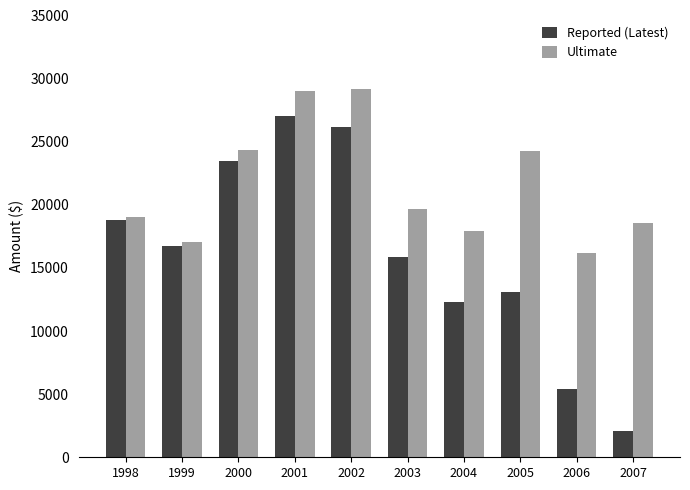

Which series has the widest spread of values?

Reported (Latest)